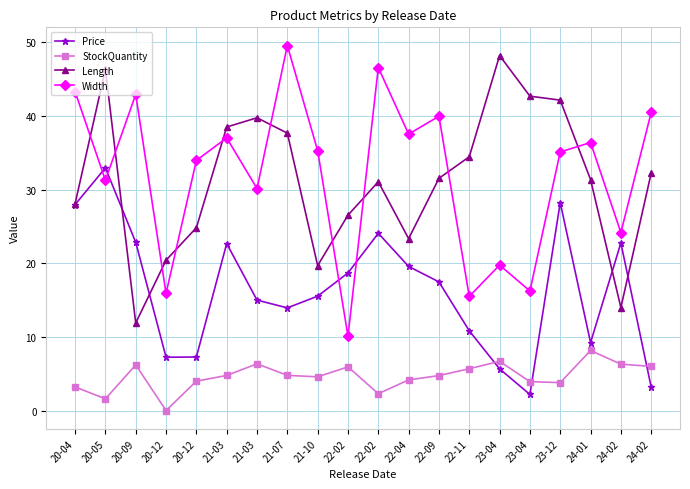

What are all the series names shown in the legend?

Price, StockQuantity, Length, Width